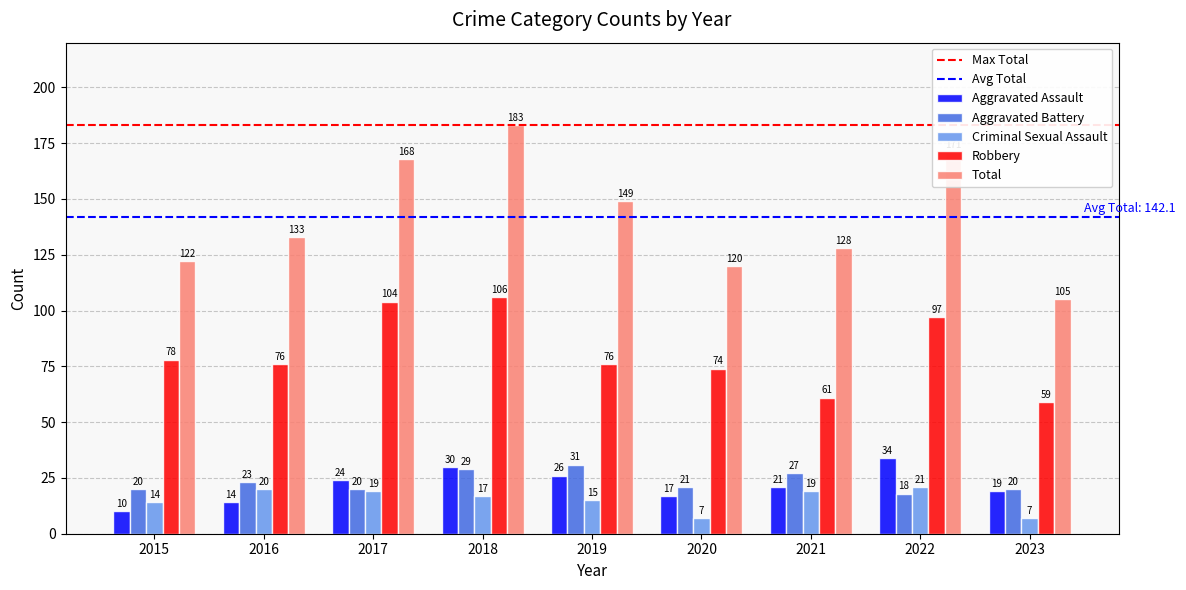

Is it true that Aggravated Assault equals 27 at 2020?

False